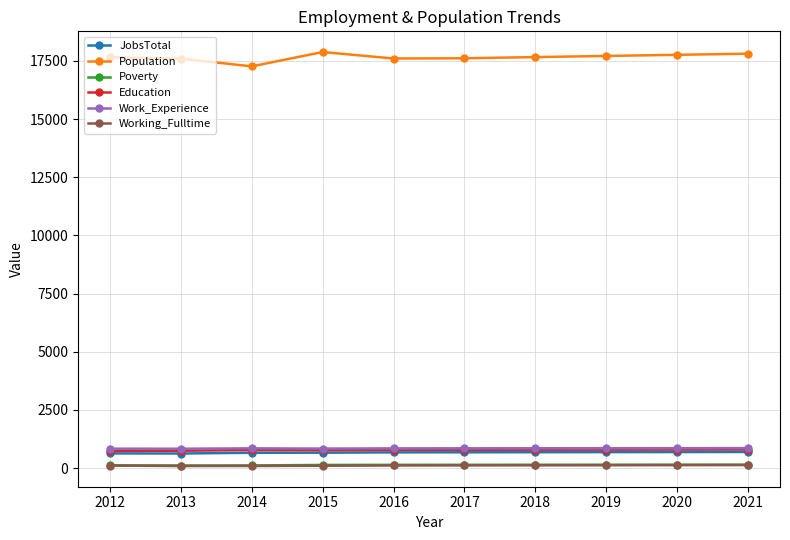

The Population series shows 27305 at 2017. True or false?

False